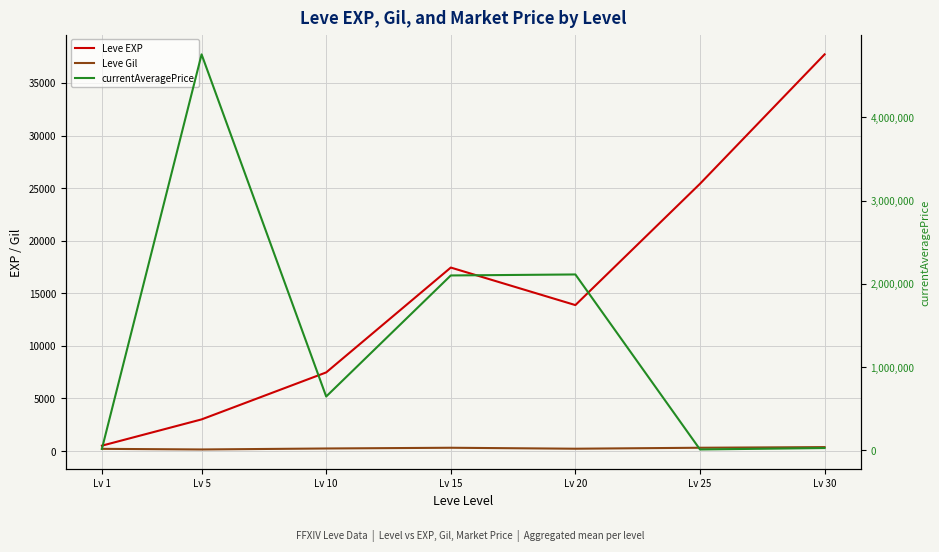

Which series ends up on top after the final intersection of Leve EXP and currentAveragePrice?

Leve EXP